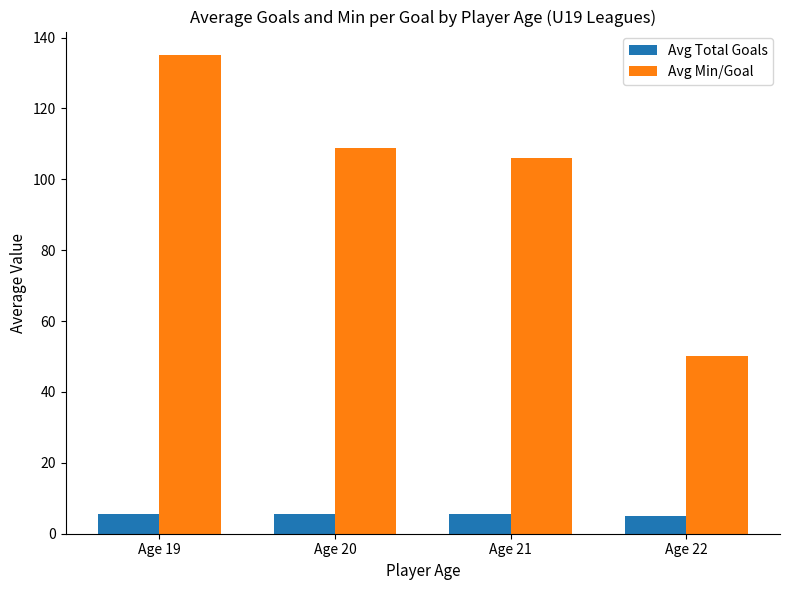

What is the value of the Avg Min/Goal bar at the 1st from the left?

135.0